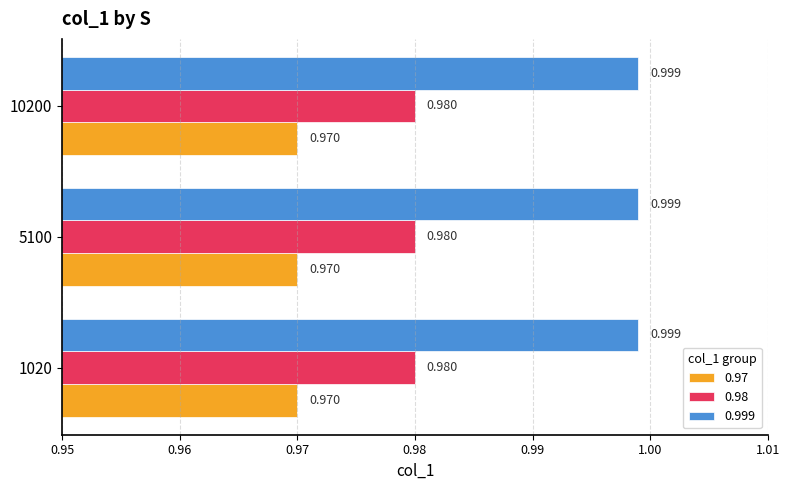

Is the value of 0.999 at 5100 greater than the value of 0.98 at 5100?

Yes